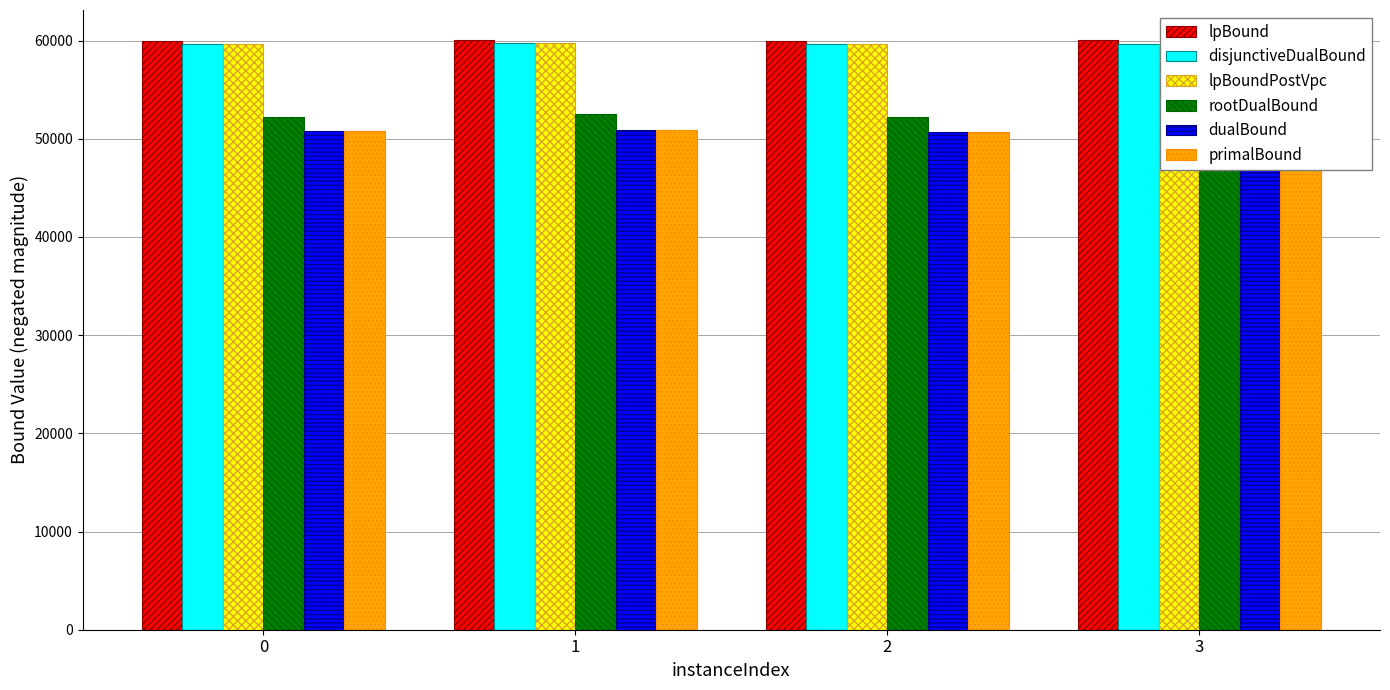

How many primalBound values are between 50768 and 50934?

3